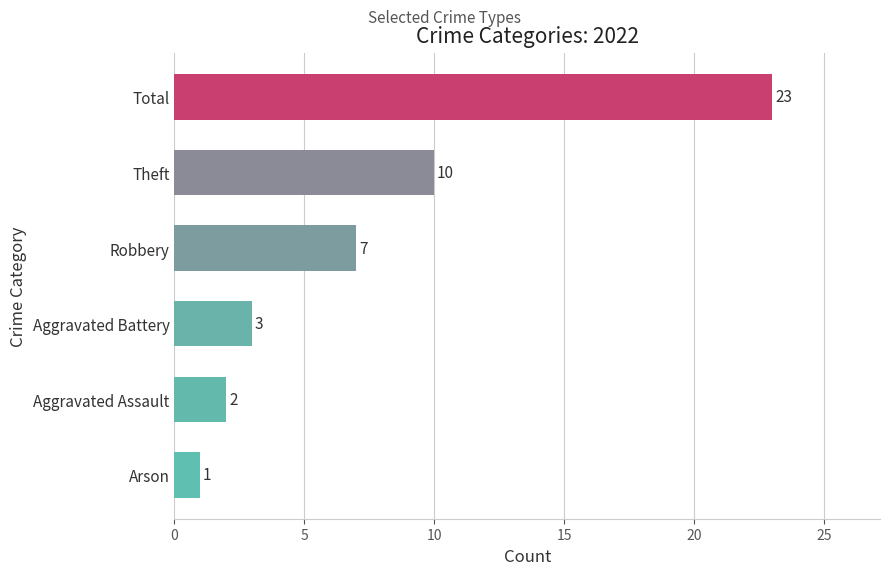

Reading top to bottom, extract all data points from this chart.

23	10	7	3	2	1